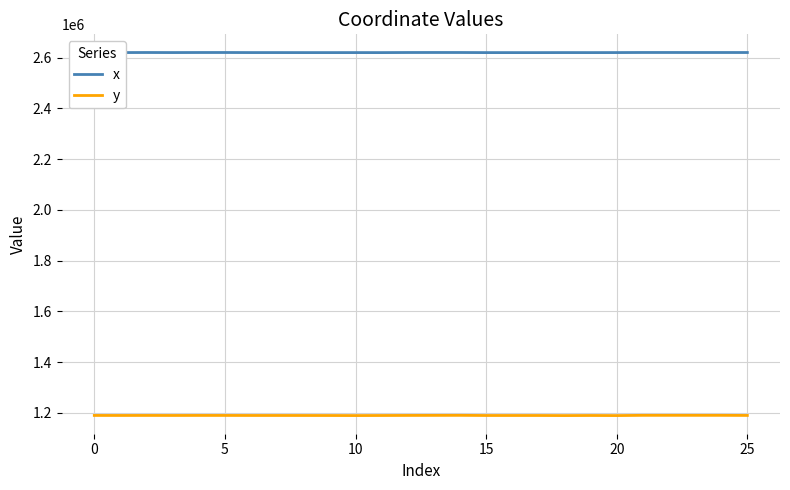

What is the highest value of the x series?

2620491.7